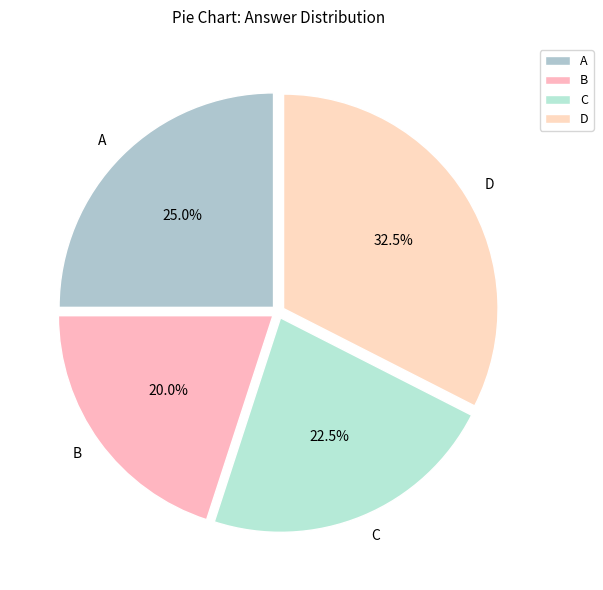

What is the ratio of the value at B to the value at D?

0.6